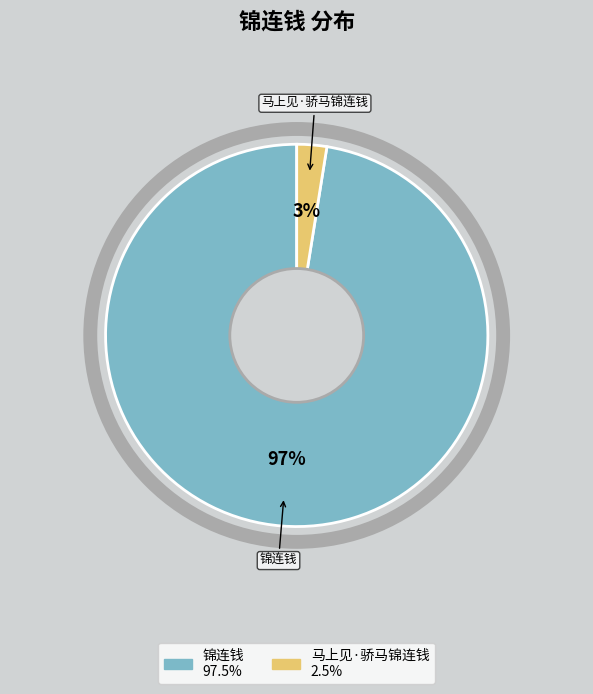

How many segments does this pie chart have?

2